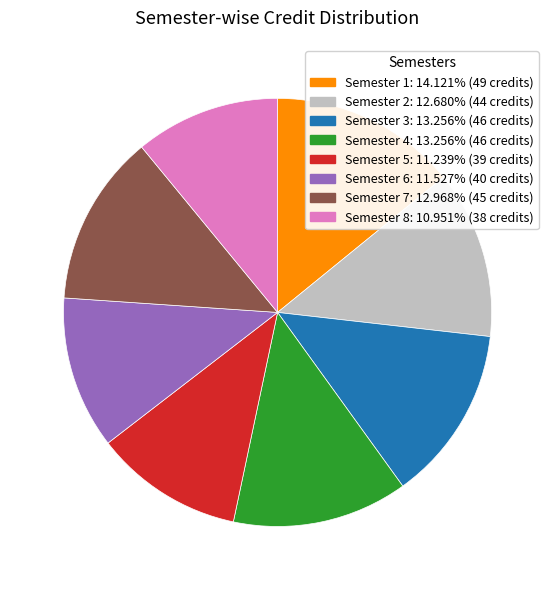

True or false: Semester 8 accounts for 11% of the total.

True